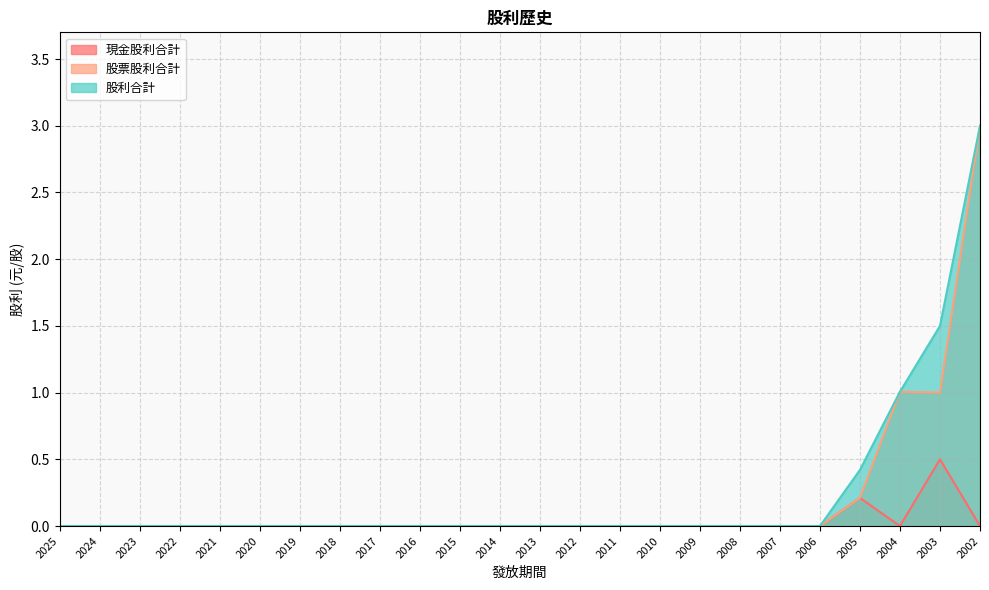

True or false: 股票股利合計 and 現金股利合計 cross at least once.

False